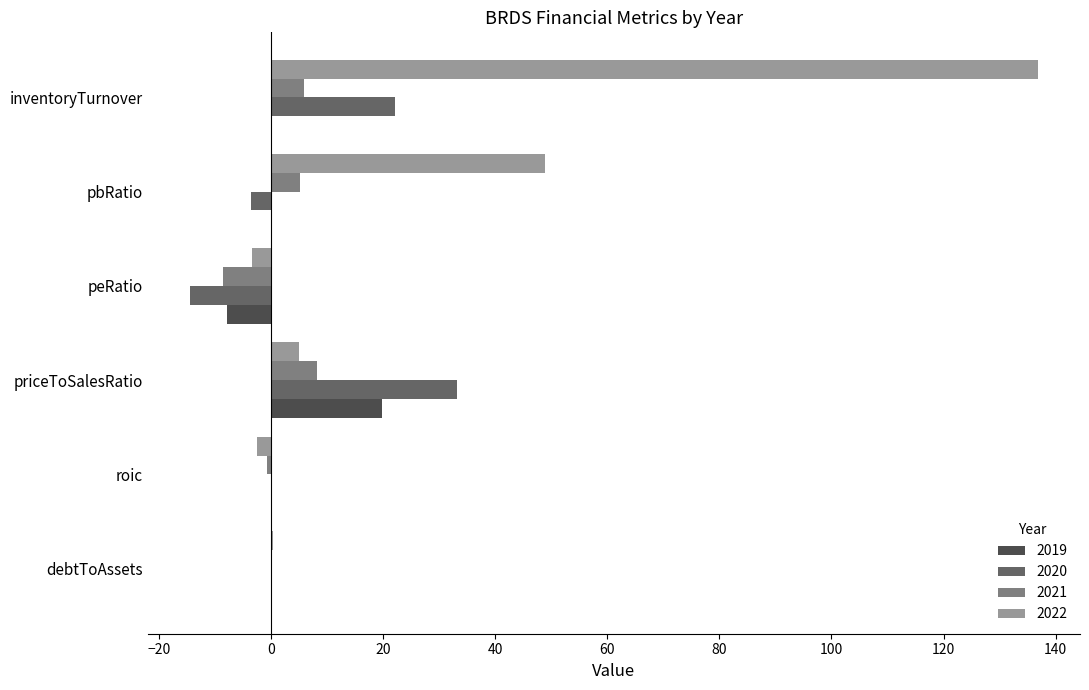

What are all the series names shown in the legend?

2019, 2020, 2021, 2022